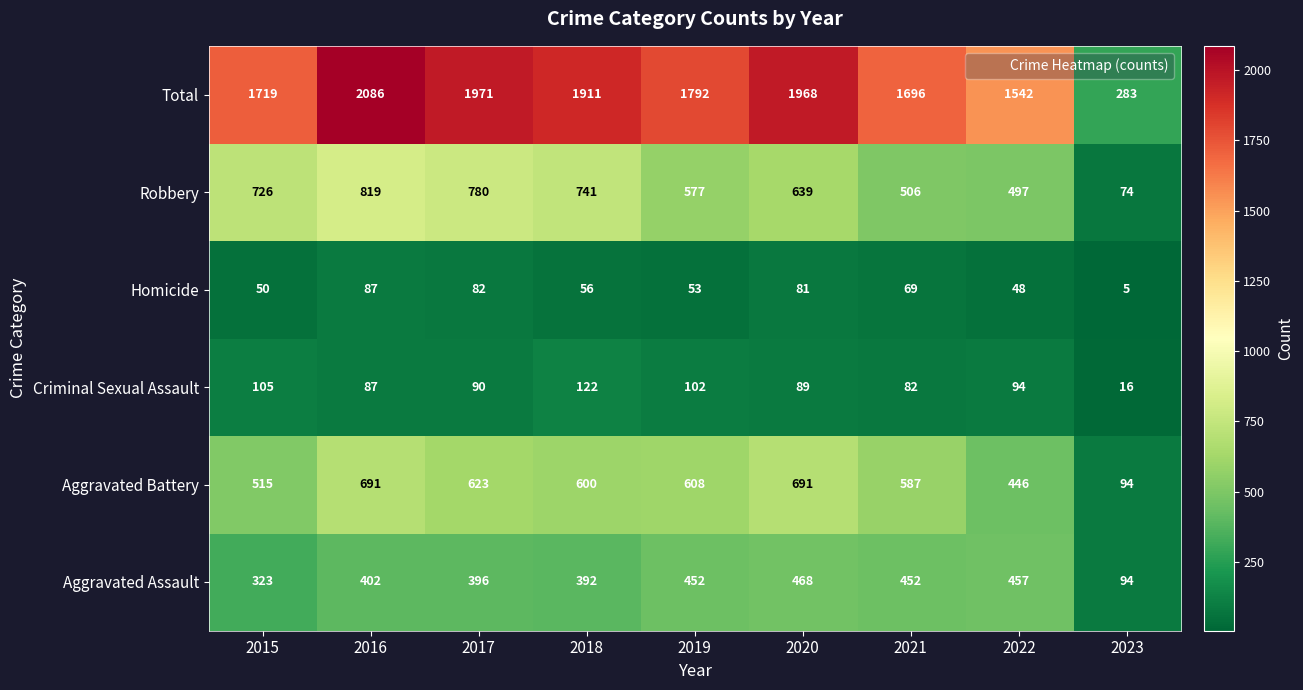

At 2019, list the series in order from largest to smallest.

Total, Aggravated Battery, Robbery, Aggravated Assault, Criminal Sexual Assault, Homicide